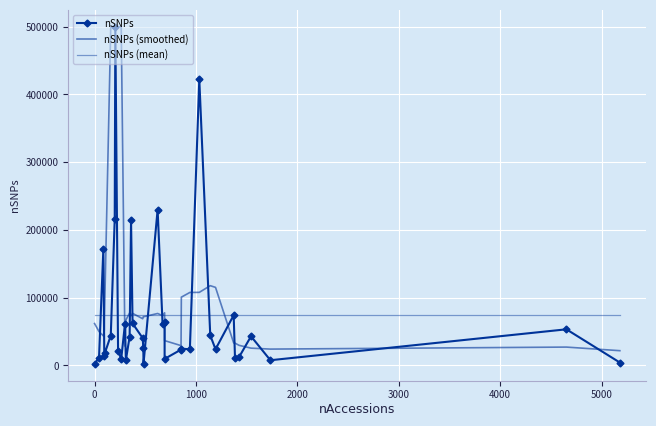

What is the average value of the nSNPs (mean) series?

74274.8